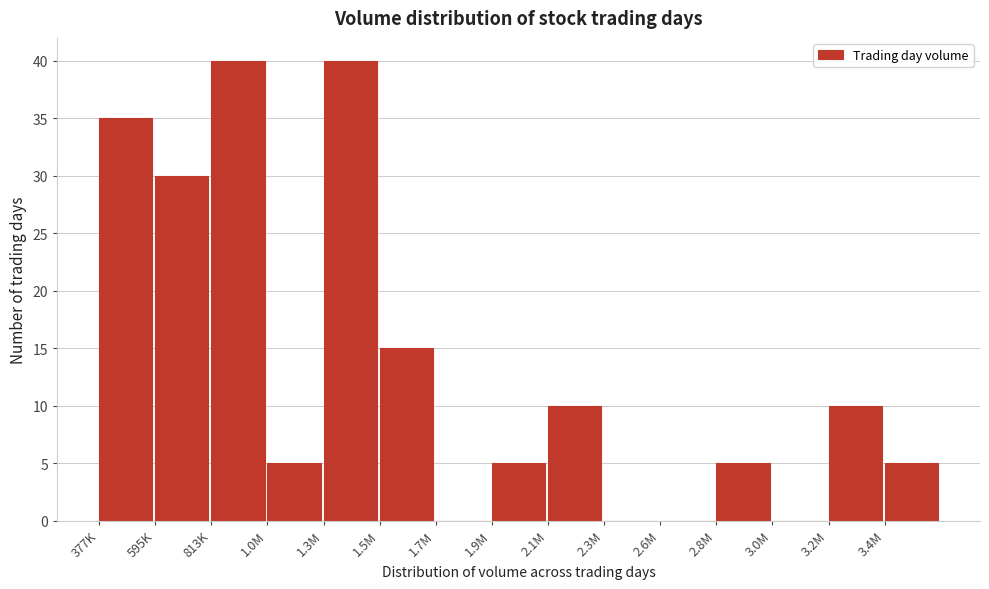

Reading left to right, extract all data points from this chart.

377K=35	595K=30	813K=40	1.0M=5	1.3M=40	1.5M=15	1.7M=0	1.9M=5	2.1M=10	2.3M=0	2.6M=0	2.8M=5	3.0M=0	3.2M=10	3.4M=5